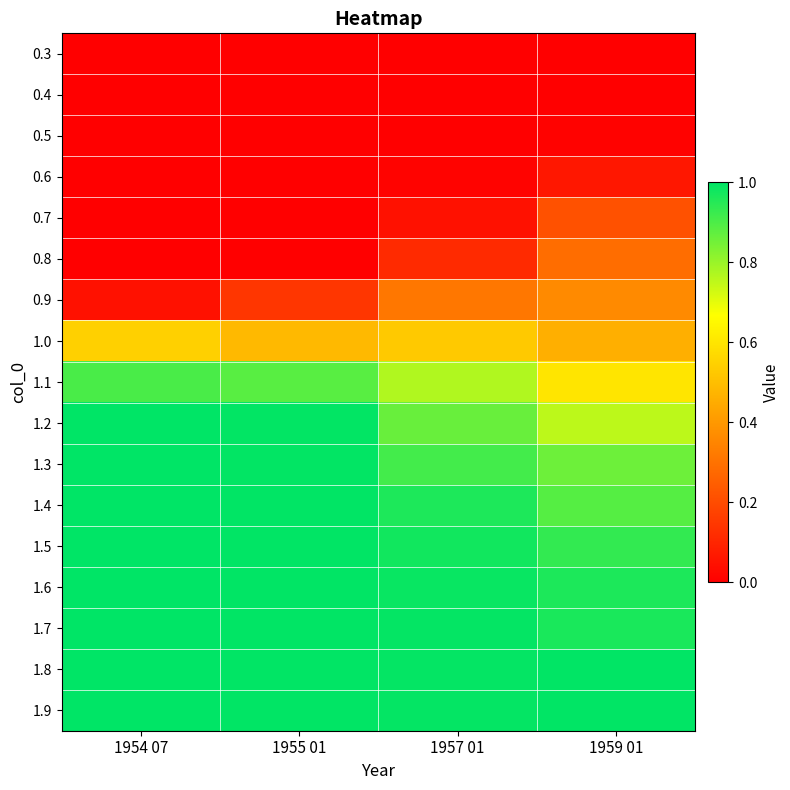

Reading left to right, what are all the values shown in this chart?

0.3: 1954 07=0.0	1955 01=0.0	1957 01=0.0	1959 01=0.0
0.4: 1954 07=0.0	1955 01=0.0	1957 01=0.0	1959 01=0.0
0.5: 1954 07=0.0	1955 01=0.0	1957 01=0.0	1959 01=0.0
0.6: 1954 07=0.0	1955 01=0.0	1957 01=0.0	1959 01=0.1
0.7: 1954 07=0.0	1955 01=0.0	1957 01=0.0	1959 01=0.2
0.8: 1954 07=0.0	1955 01=0.0	1957 01=0.1	1959 01=0.3
0.9: 1954 07=0.0	1955 01=0.1	1957 01=0.3	1959 01=0.4
1.0: 1954 07=0.5	1955 01=0.5	1957 01=0.5	1959 01=0.5
1.1: 1954 07=0.9	1955 01=0.9	1957 01=0.8	1959 01=0.6
1.2: 1954 07=1.0	1955 01=1.0	1957 01=0.9	1959 01=0.8
1.3: 1954 07=1.0	1955 01=1.0	1957 01=0.9	1959 01=0.9
1.4: 1954 07=1.0	1955 01=1.0	1957 01=1.0	1959 01=0.9
1.5: 1954 07=1.0	1955 01=1.0	1957 01=1.0	1959 01=0.9
1.6: 1954 07=1.0	1955 01=1.0	1957 01=1.0	1959 01=1.0
1.7: 1954 07=1.0	1955 01=1.0	1957 01=1.0	1959 01=1.0
1.8: 1954 07=1.0	1955 01=1.0	1957 01=1.0	1959 01=1.0
1.9: 1954 07=1.0	1955 01=1.0	1957 01=1.0	1959 01=1.0